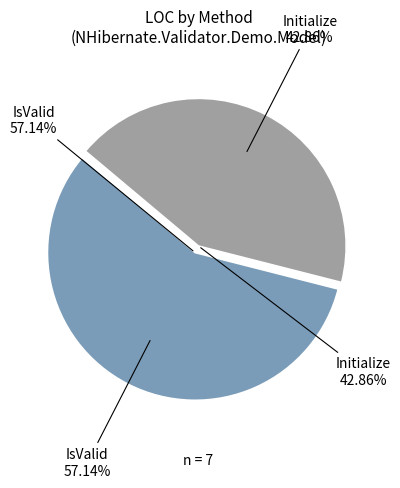

Which slice represents more than half of the pie?

IsValid